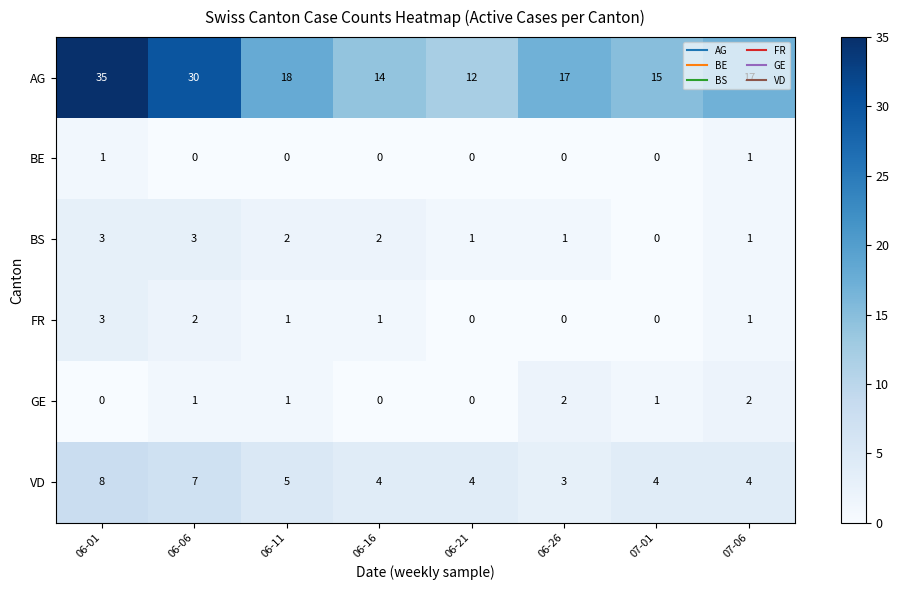

Is the value of GE at 06-11 greater than the value of VD at 06-16?

No